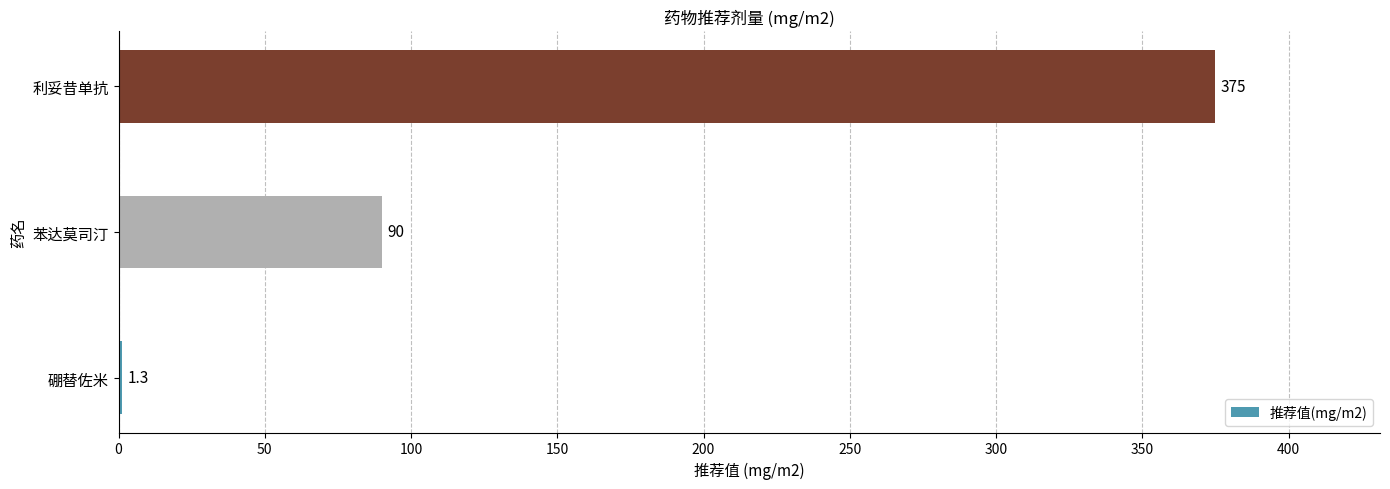

Reading bottom to top, what are all the values shown in this chart?

硼替佐米=1.3	苯达莫司汀=90.0	利妥昔单抗=375.0